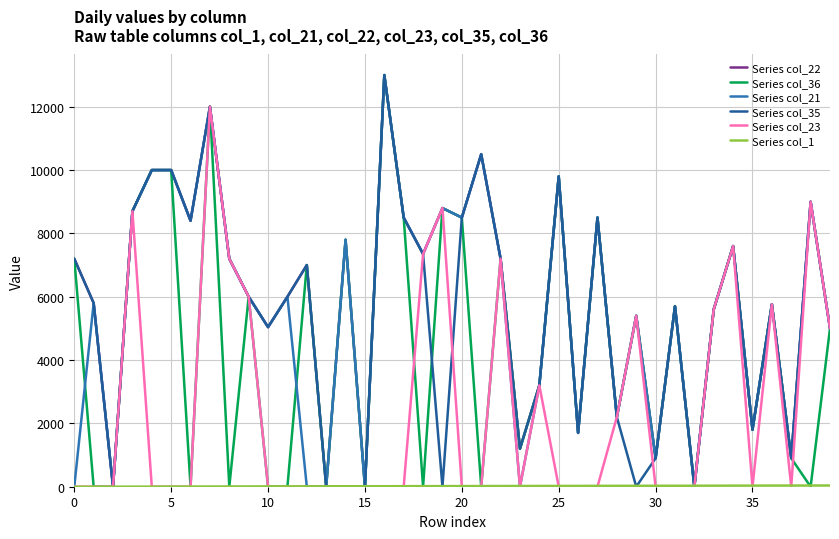

What is the greatest value displayed?

13000